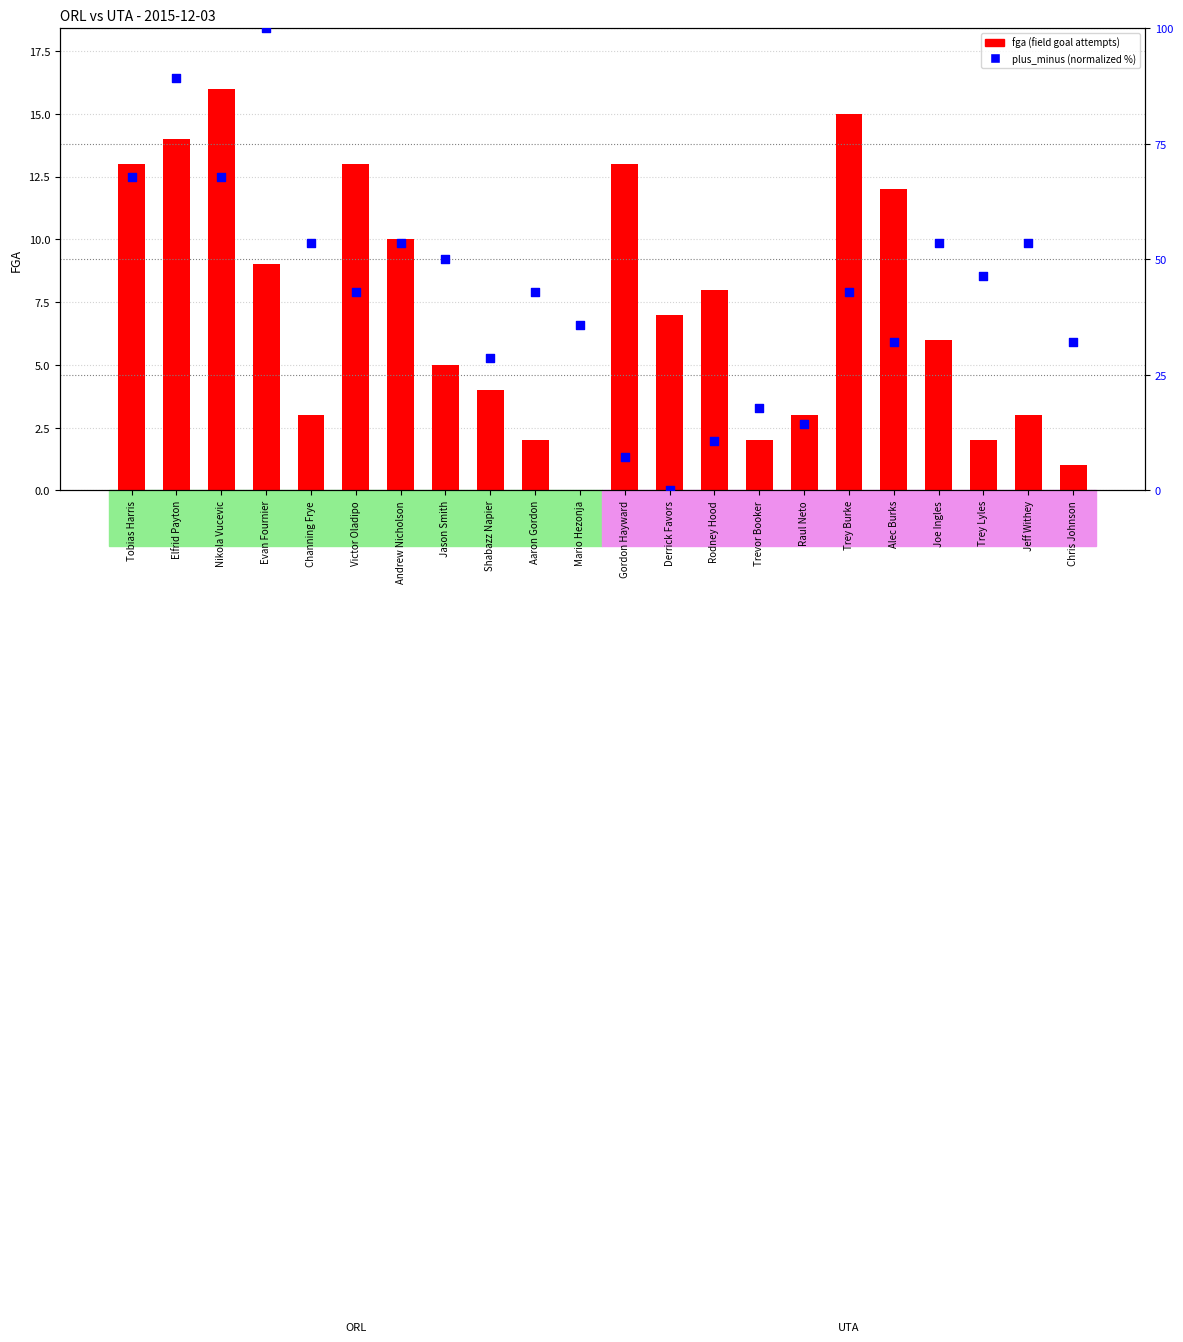

Which series reaches the maximum Y coordinate?

plus_minus (normalized %)